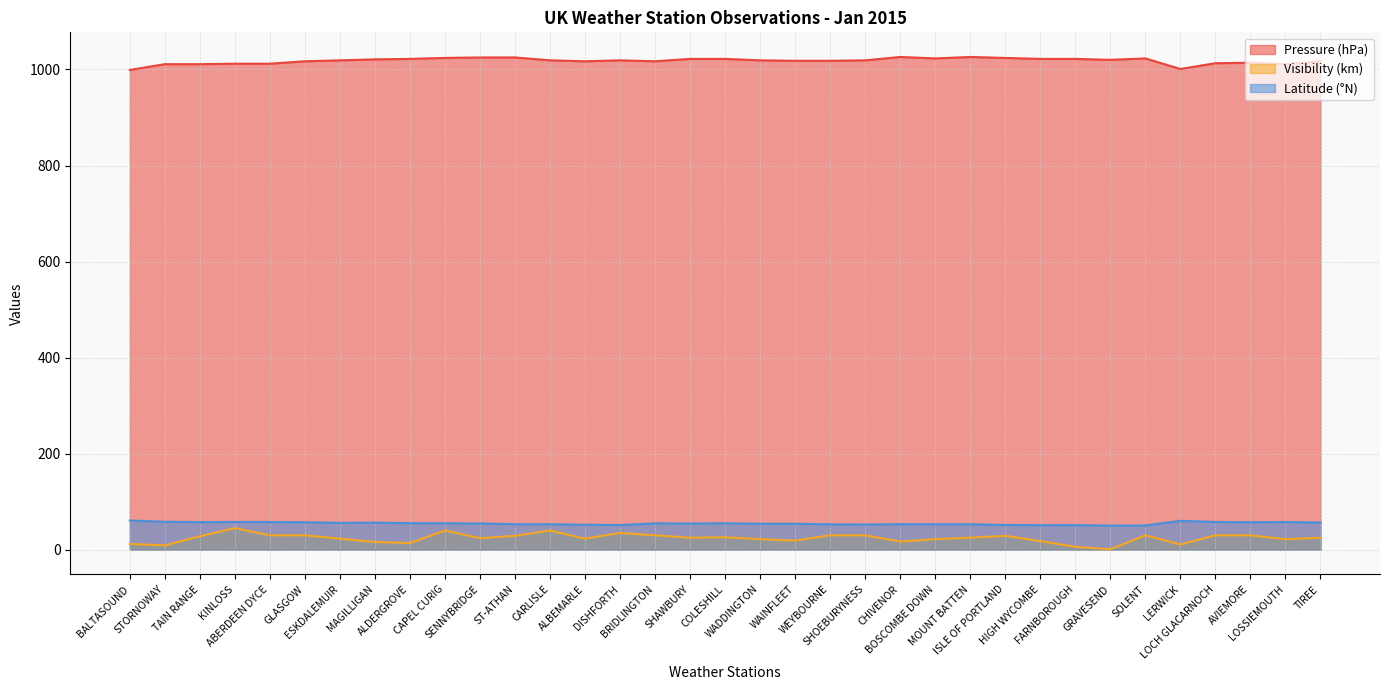

Reading left to right, what are all the values shown in this chart?

Pressure: 999.0	1011.0	1011.0	1012.0	1012.0	1017.0	1019.0	1021.0	1022.0	1024.0	1025.0	1025.0	1019.0	1017.0	1019.0	1017.0	1022.0	1022.0	1019.0	1018.0	1018.0	1019.0	1026.0	1023.0	1026.0	1024.0	1022.0	1022.0	1020.0	1023.0	1001.0	1013.0	1014.0	1011.0	1017.0
Visibility: 12.0	9.0	28.0	45.0	30.0	30.0	23.0	16.0	14.0	40.0	24.0	29.0	40.0	23.0	35.0	30.0	25.0	26.0	22.0	19.0	30.0	30.0	17.0	22.0	25.0	29.0	18.0	6.0	1.1	30.0	11.0	30.0	30.0	22.0	25.0
Latitude: 60.7	58.2	57.4	57.8	57.6	57.2	55.9	56.4	55.3	55.0	54.7	53.1	52.9	52.1	51.4	54.9	54.7	55.0	54.1	54.1	52.8	52.5	53.2	53.1	52.9	51.6	51.1	51.2	50.4	50.5	60.1	57.7	57.2	57.7	56.5